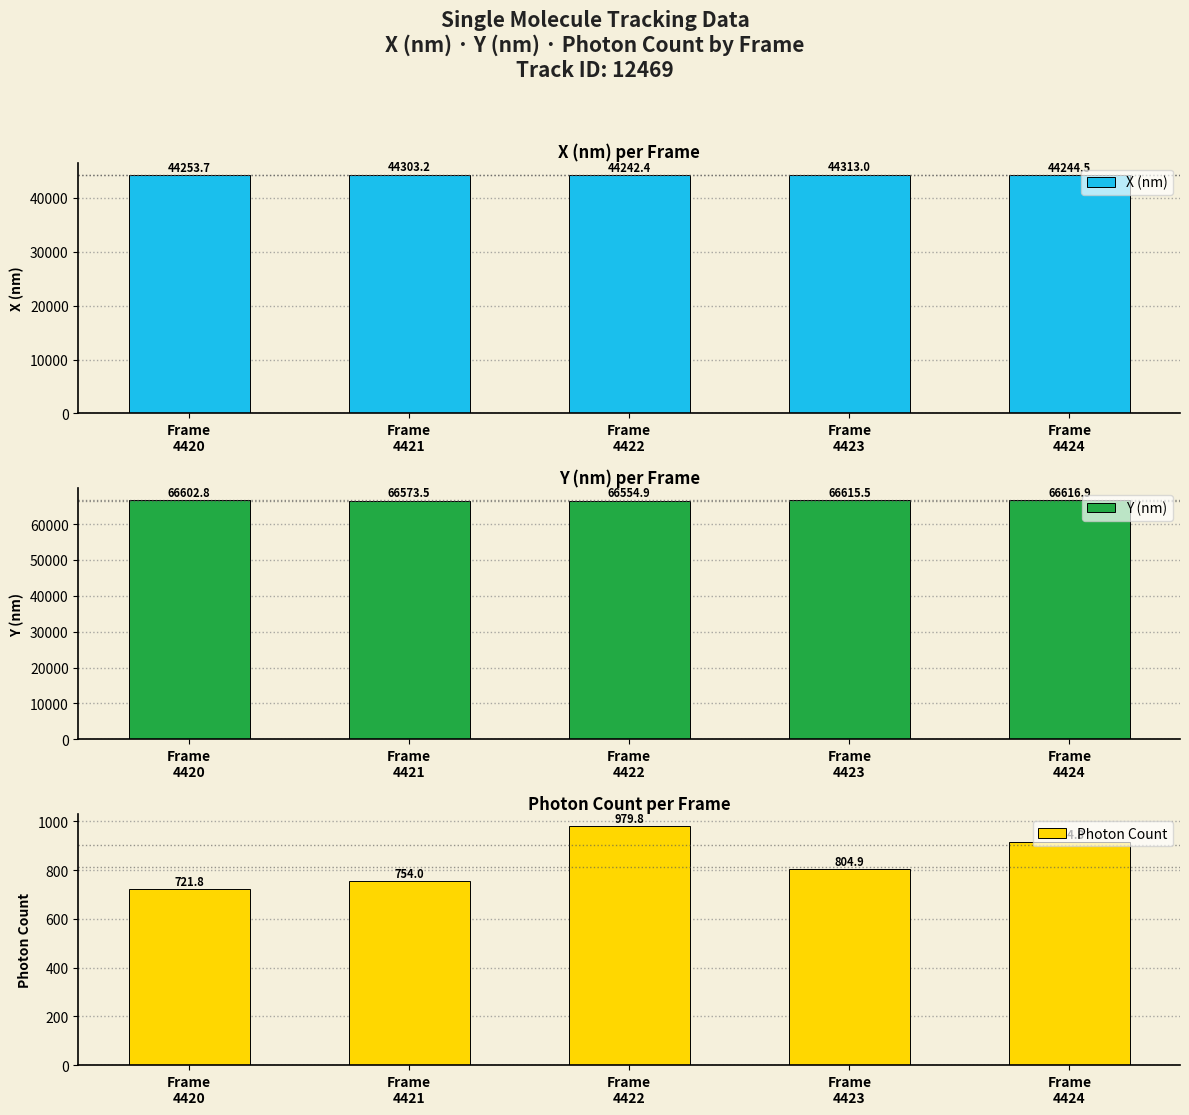

What value does the X (nm) series have at Frame
4423?

44313.0